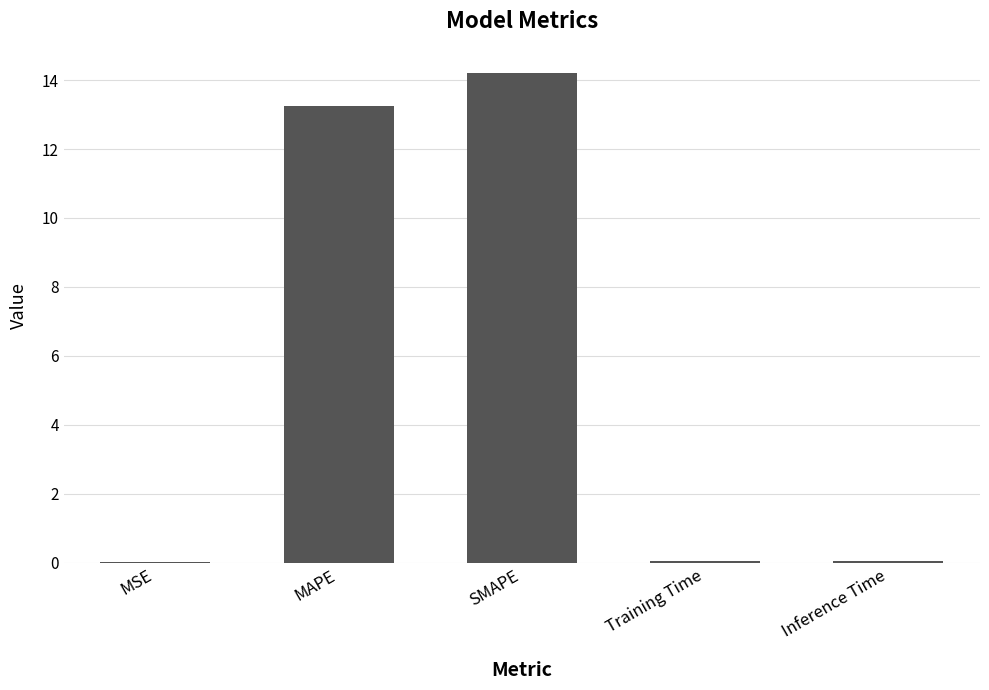

True or false: the data shows 0.0 at MSE.

True